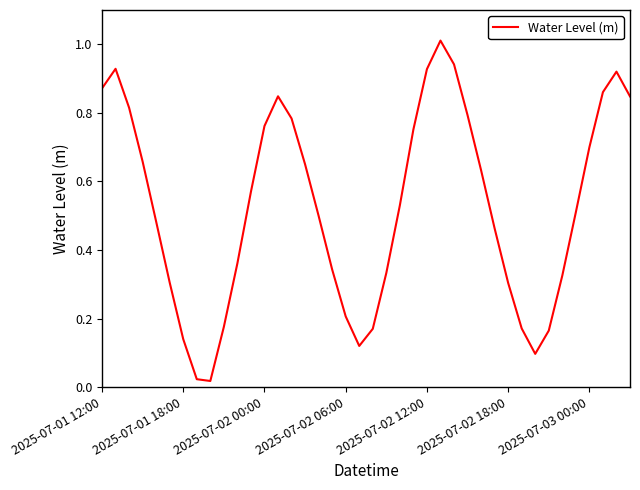

What is the difference between the maximum and minimum values?

1.0